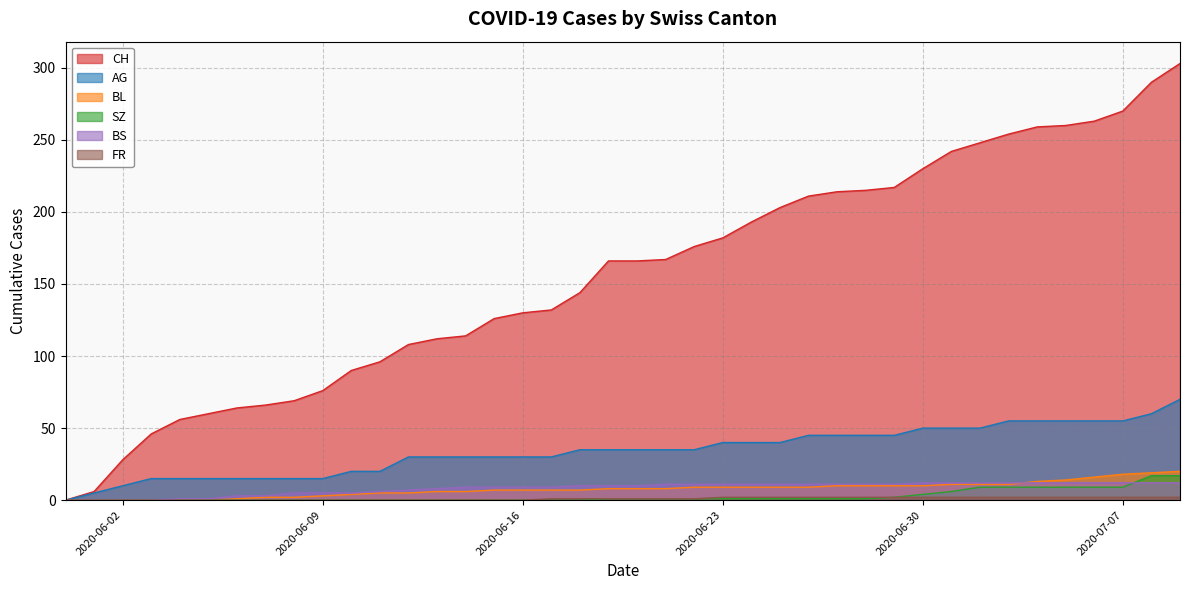

Does the chart display data point markers on the line(s)?

No